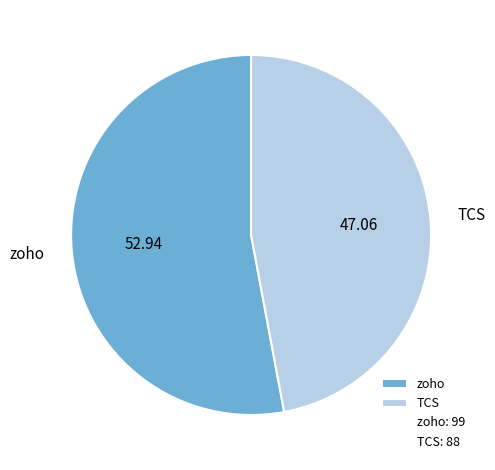

Do zoho and TCS together represent more than half of the pie?

Yes